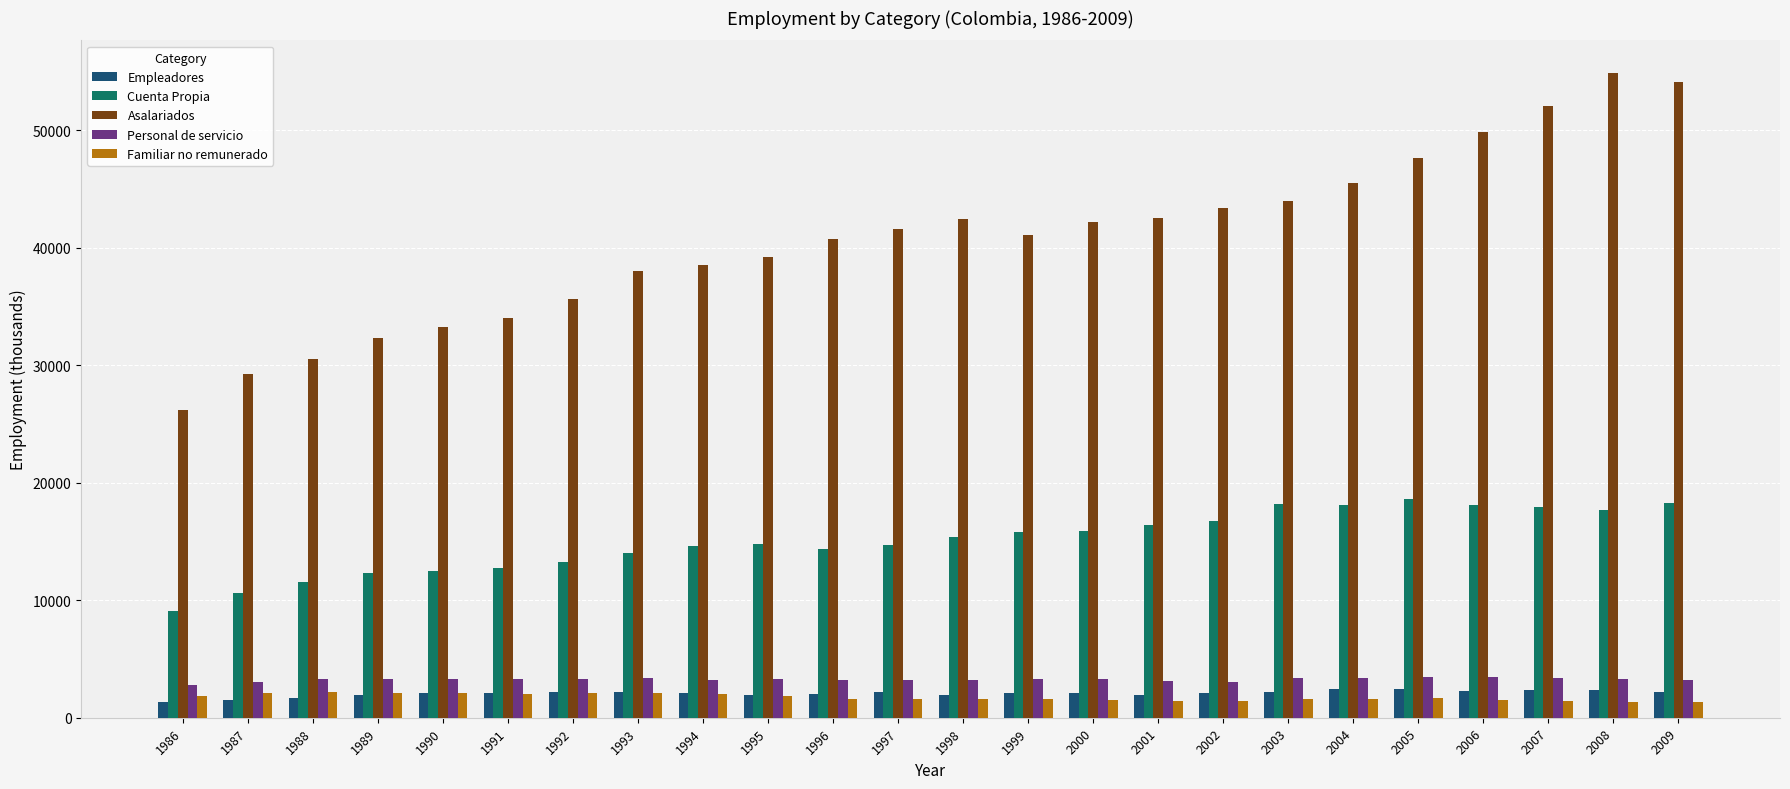

What is the difference between the Asalariados values at 1990 and 1989?

949.3